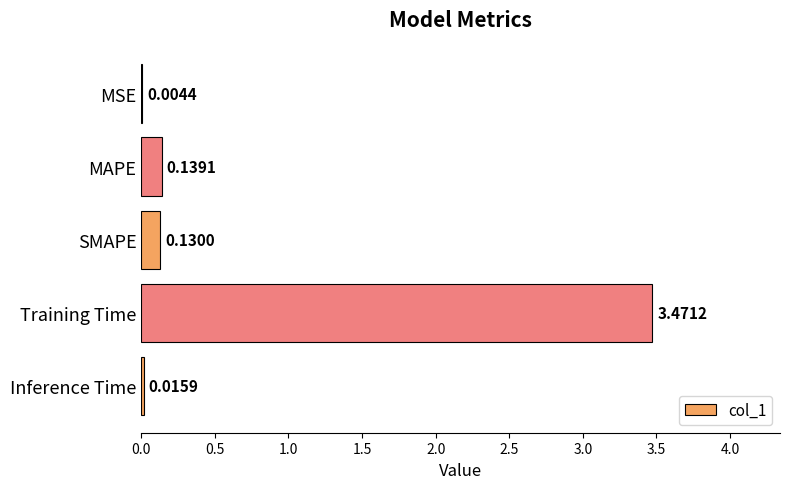

Which category has the highest value across all series?

Training Time